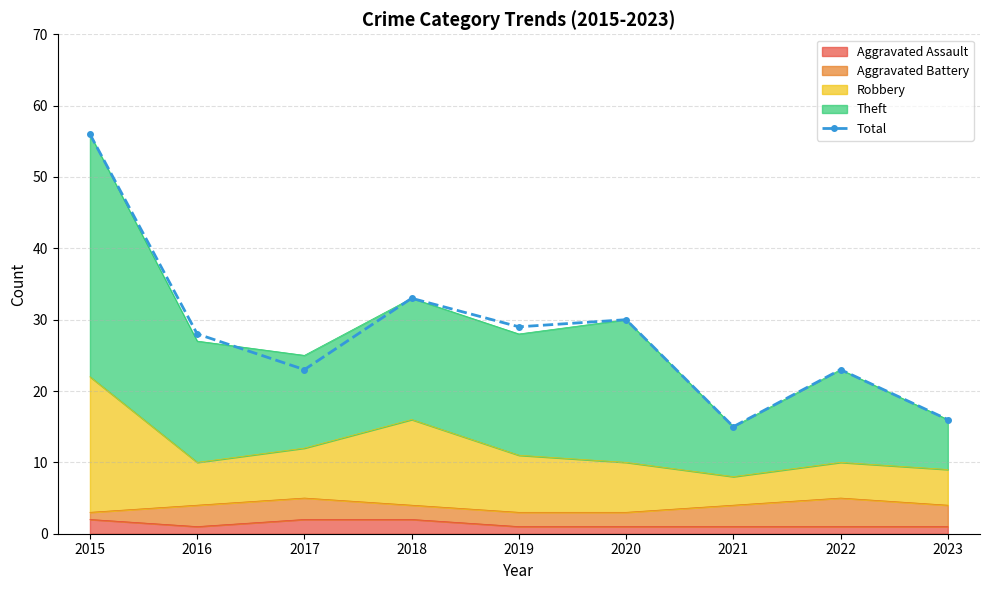

Between 2022 and 2021, which is larger?

2022